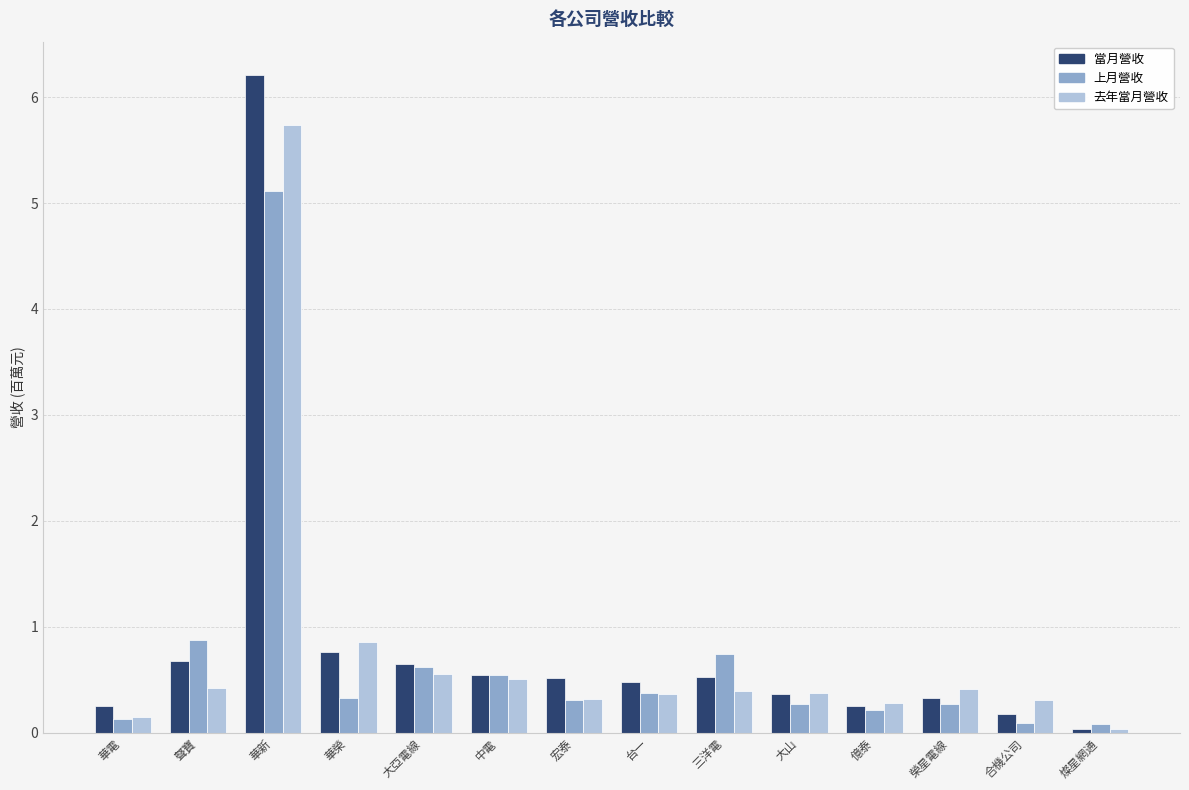

How many categories are shown in the chart?

14